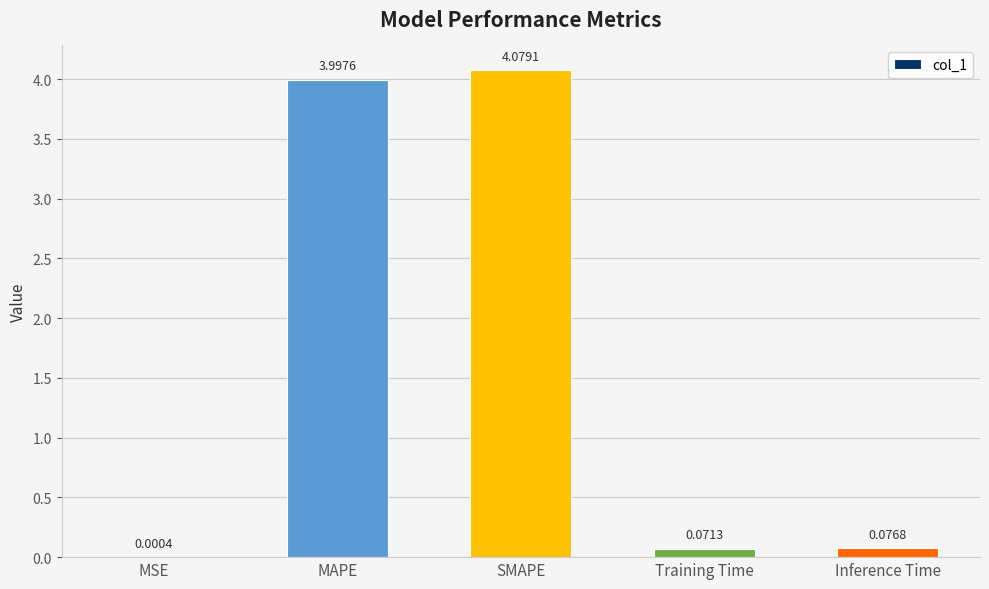

What is the change in value from MSE to SMAPE?

+4.1